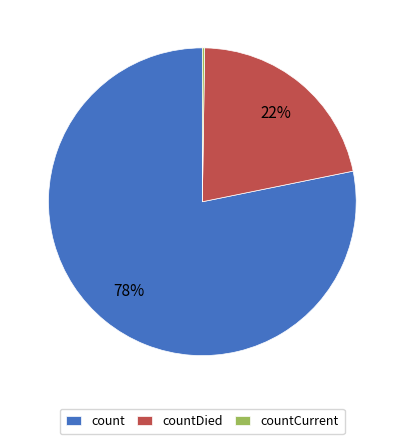

What is the largest slice in the pie chart?

count